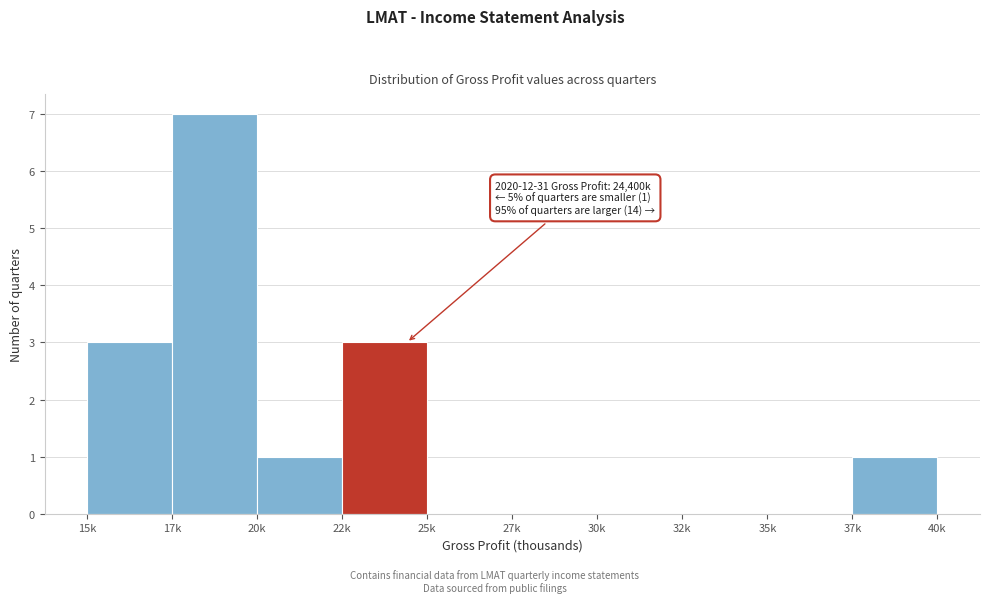

Reading left to right, transcribe all the data shown in this chart.

15k=3	17k=7	20k=1	22k=3	25k=0	27k=0	30k=0	32k=0	35k=0	37k=1